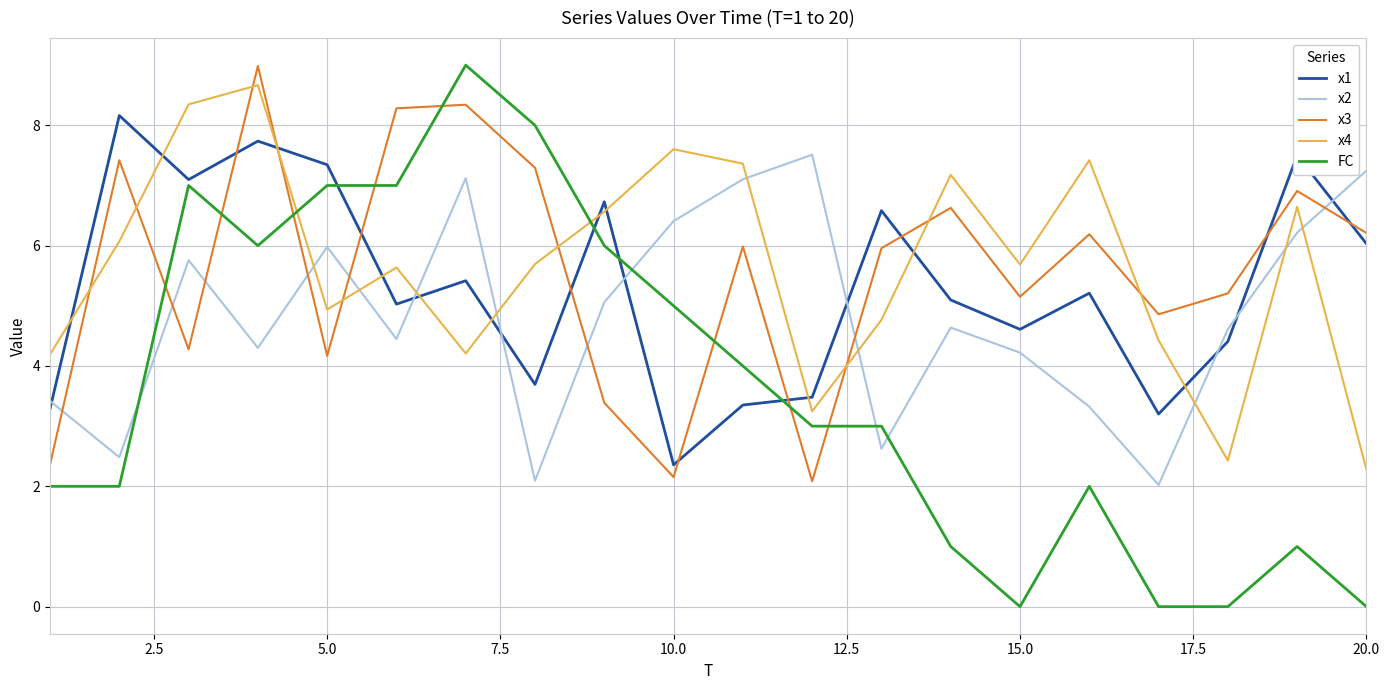

What is the maximum value for x3?

9.0